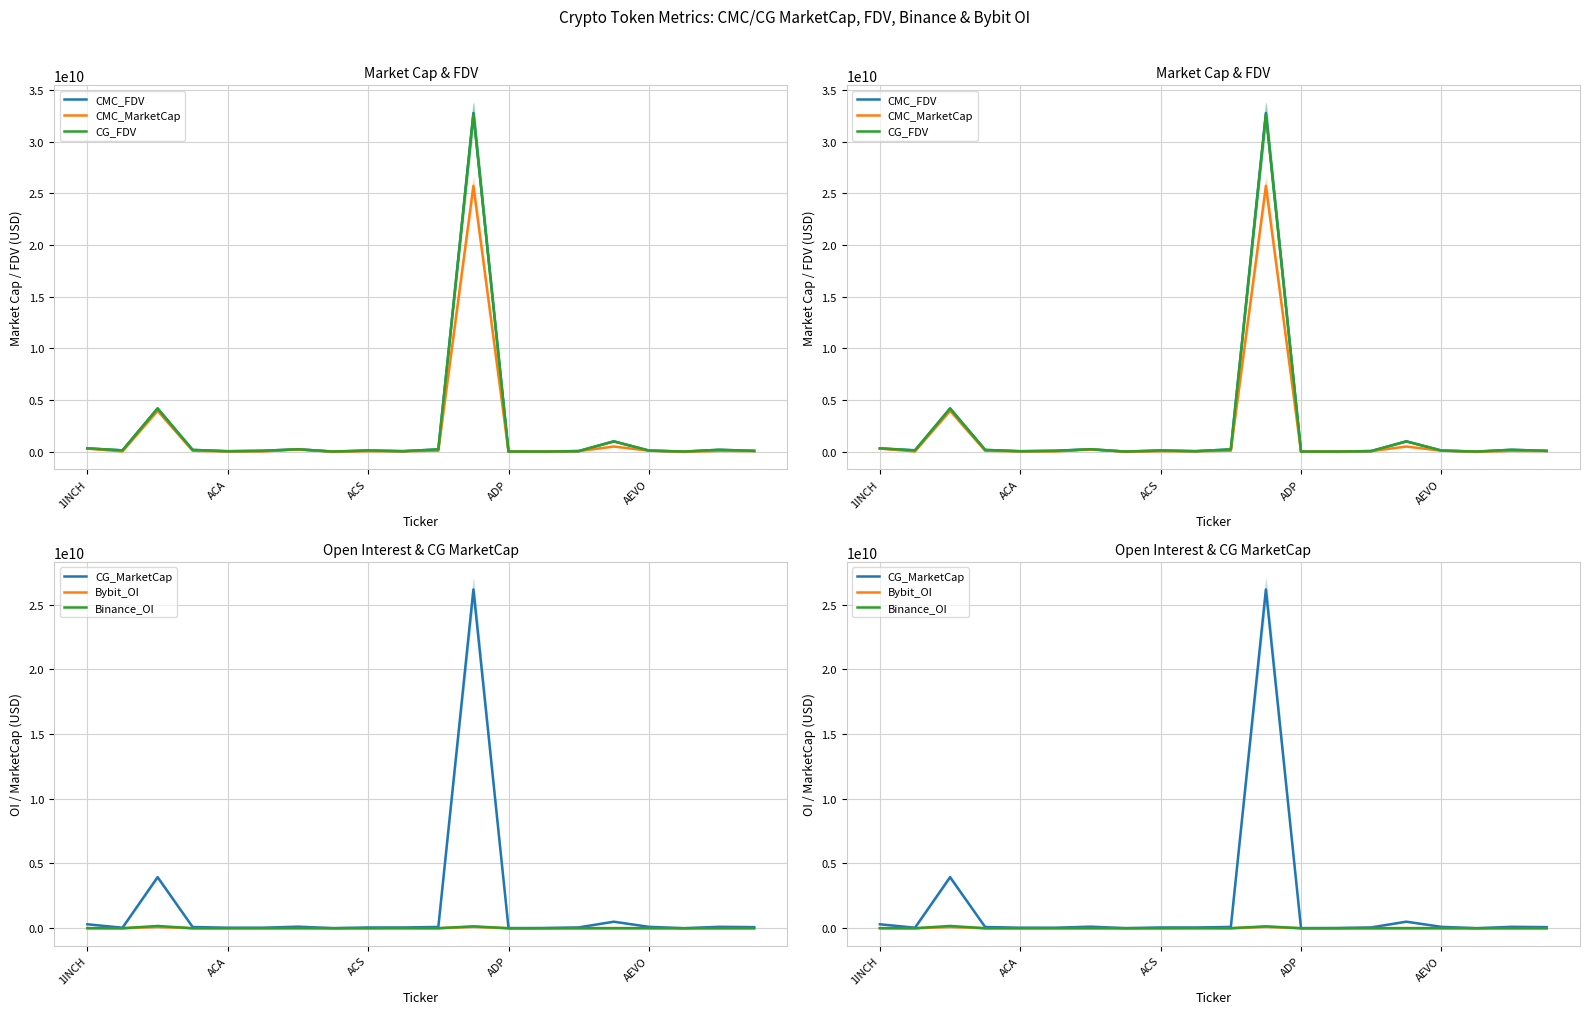

What is the total value across all series at 14?

266483373.2